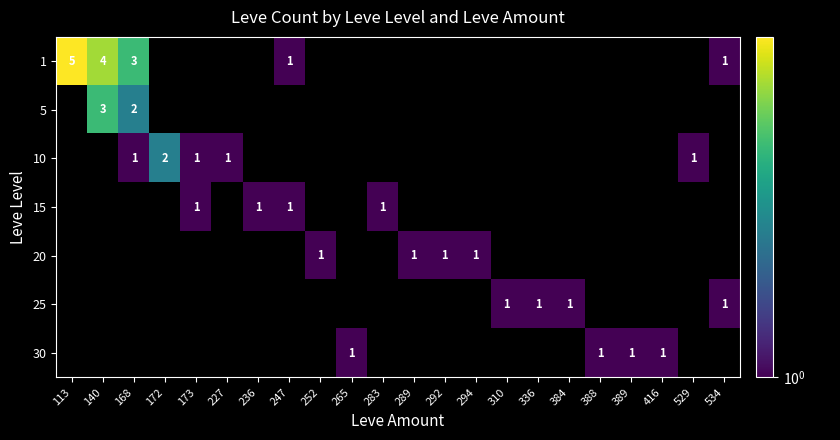

At how many categories does at least one series exceed 1?

4